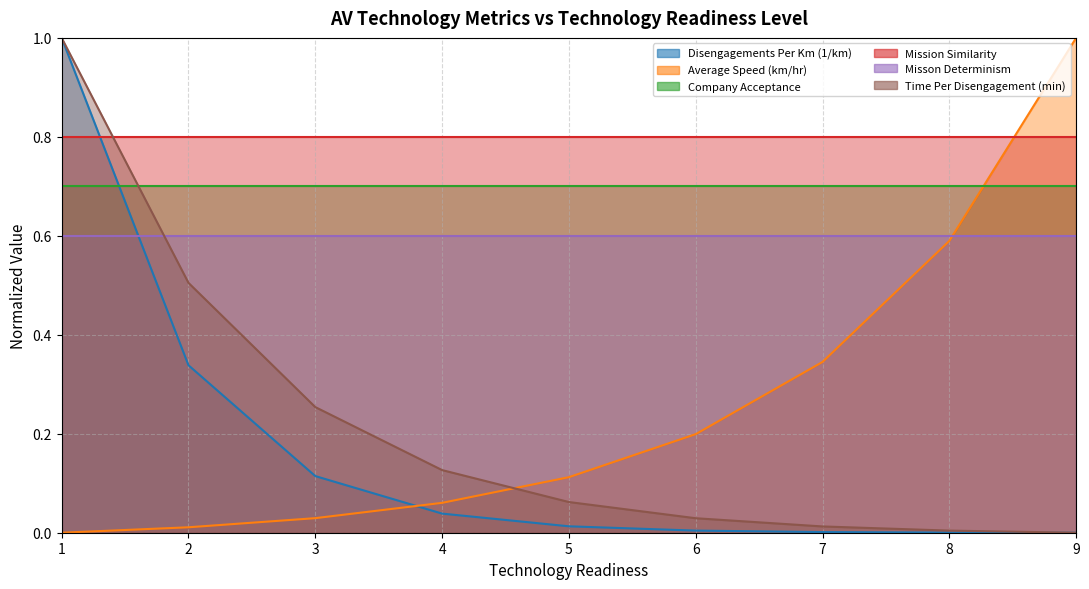

What is the sum of the Disengagements Per Km (1/km) values at 3 and 9?

0.1